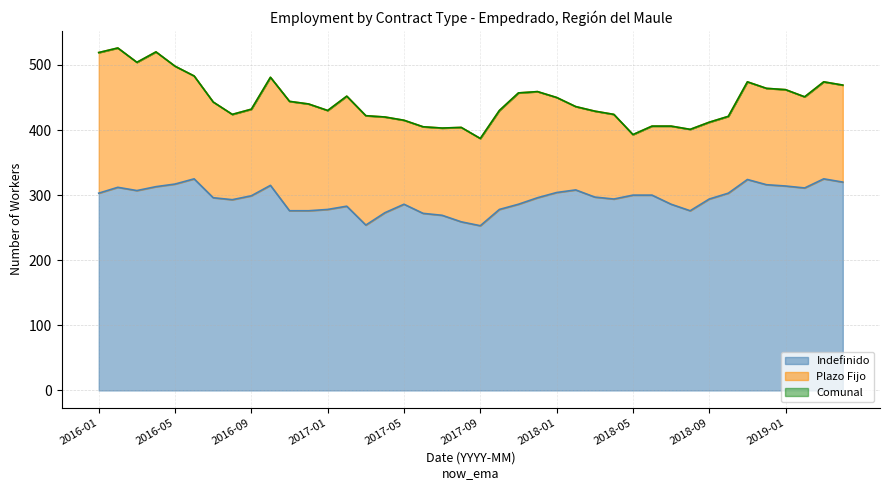

Where is the first local minimum for Comunal?

2016-03